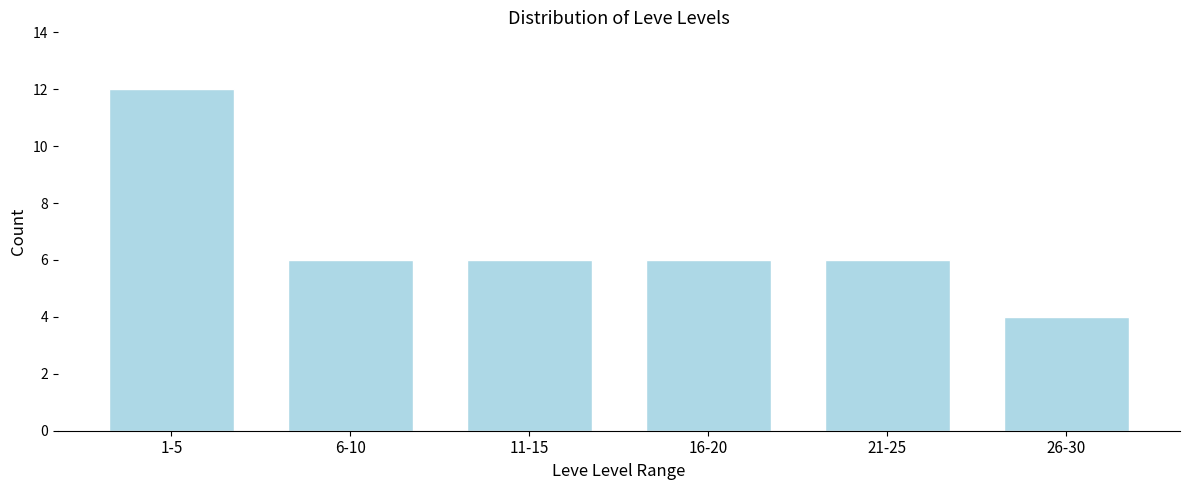

Reading right to left, what are all the values shown in this chart?

26-30=4	21-25=6	16-20=6	11-15=6	6-10=6	1-5=12